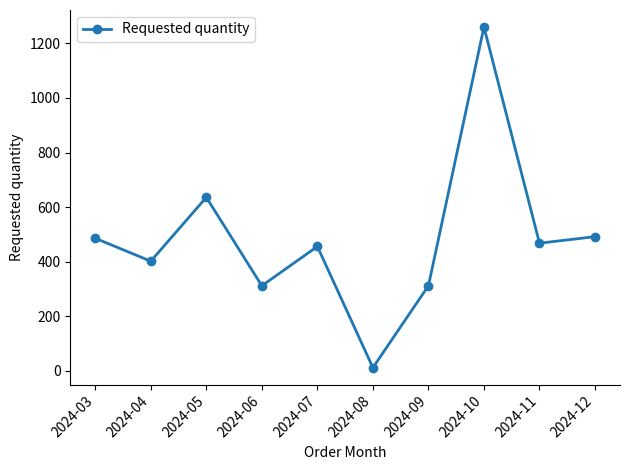

Reading right to left, what are all the values shown in this chart?

2024-12=492	2024-11=468	2024-10=1260	2024-09=312	2024-08=12	2024-07=456	2024-06=312	2024-05=636	2024-04=402	2024-03=486